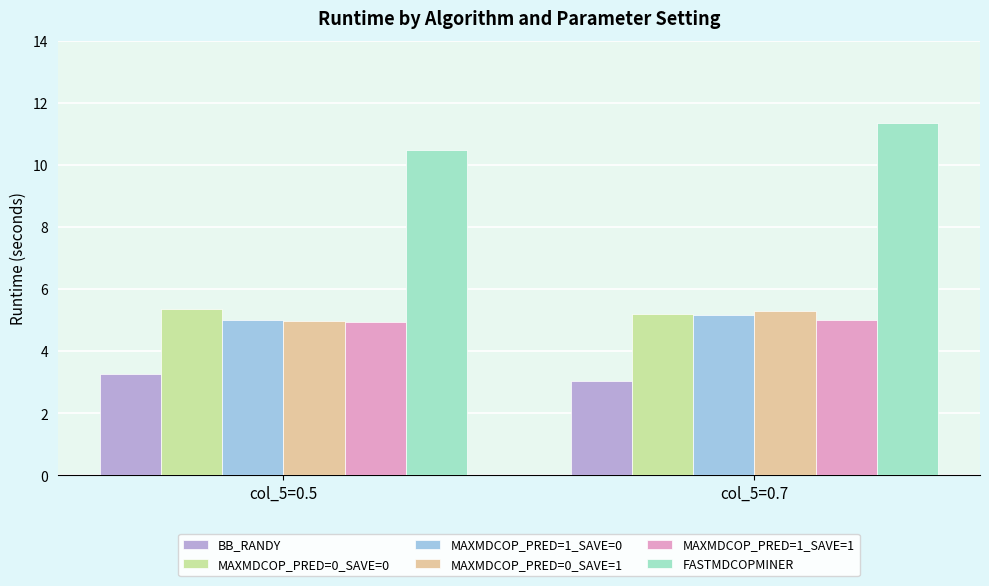

How many MAXMDCOP_PRED=0_SAVE=0 values are between 5 and 6?

2